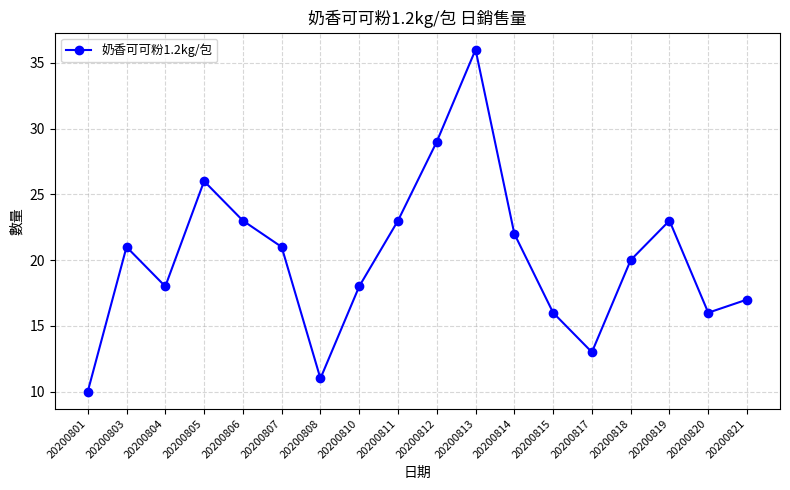

At which category does the chart reach its minimum across all series?

20200801